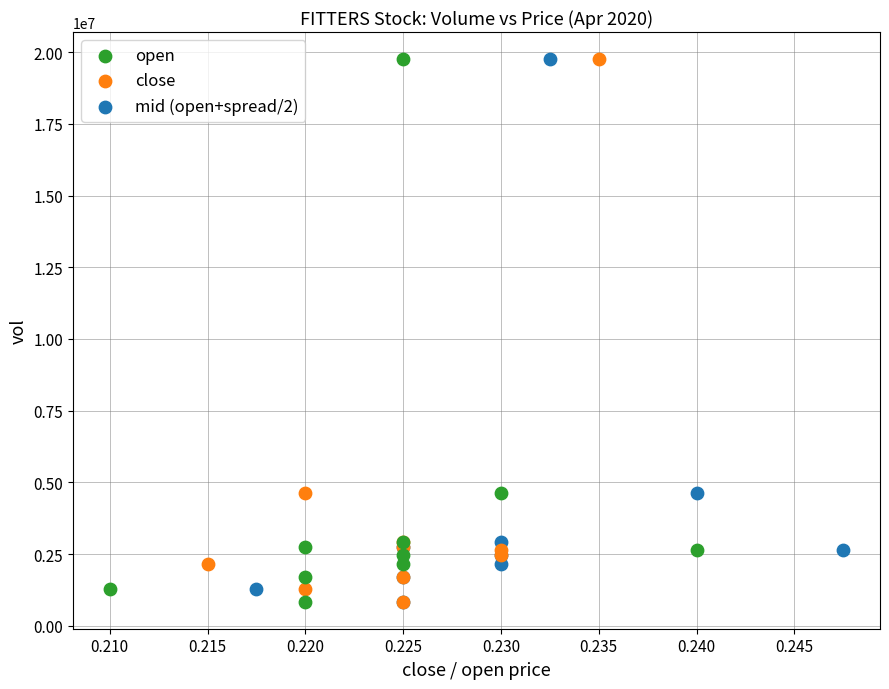

What are all the series names shown in the legend?

open, close, mid (open+spread/2)